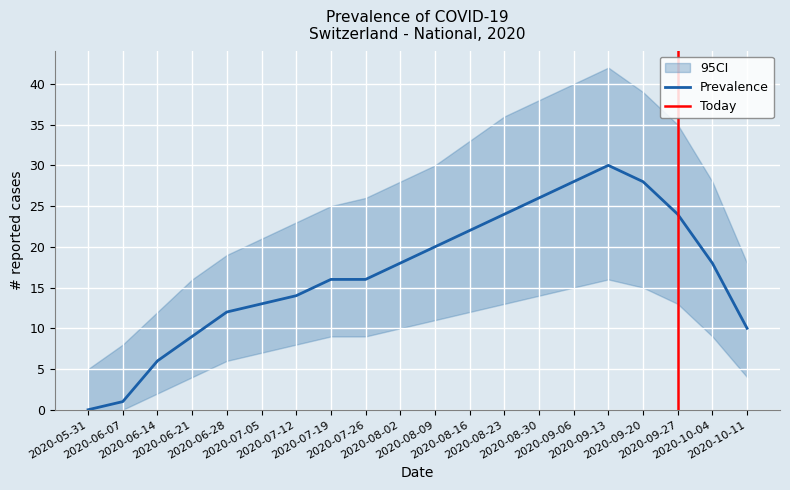

What position from the left is 2020-08-30?

14